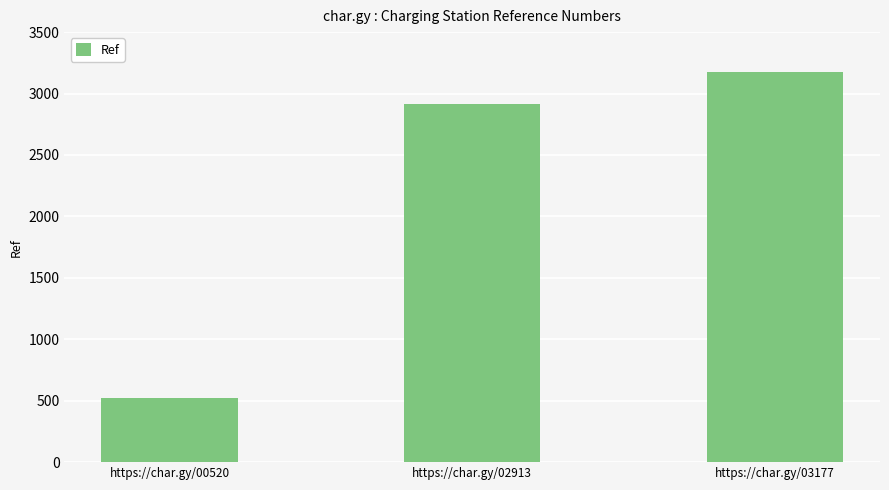

What is the difference between the values at https://char.gy/02913 and https://char.gy/00520?

2393